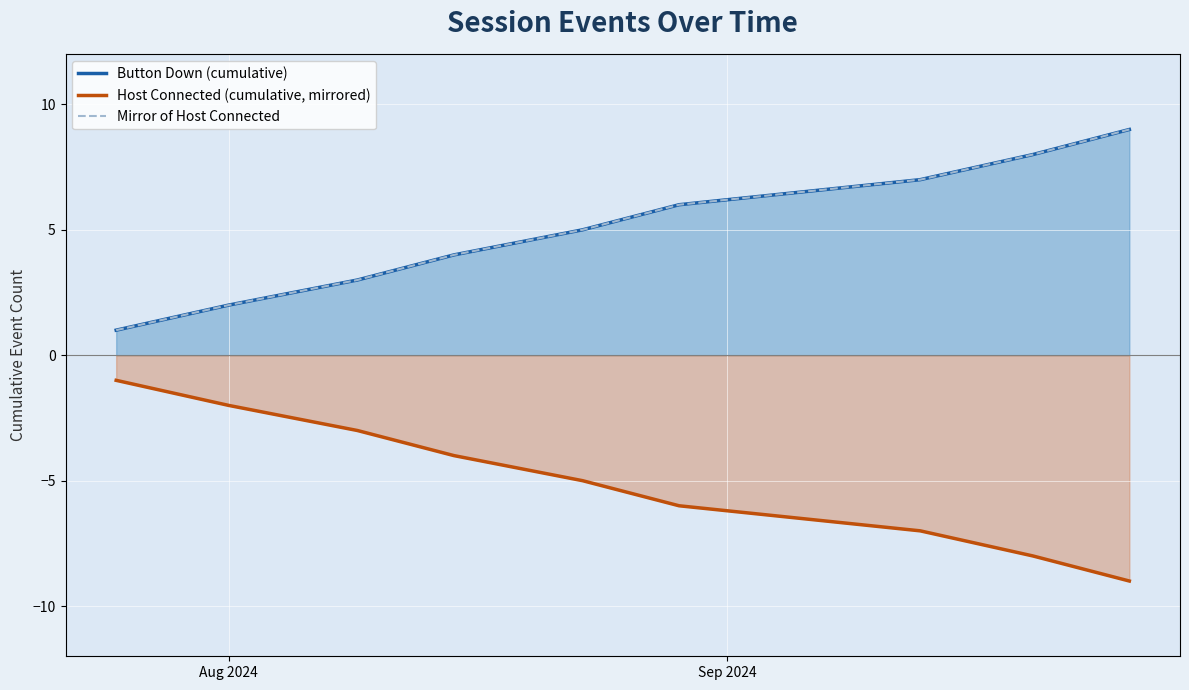

How many categories are shown in the chart?

9